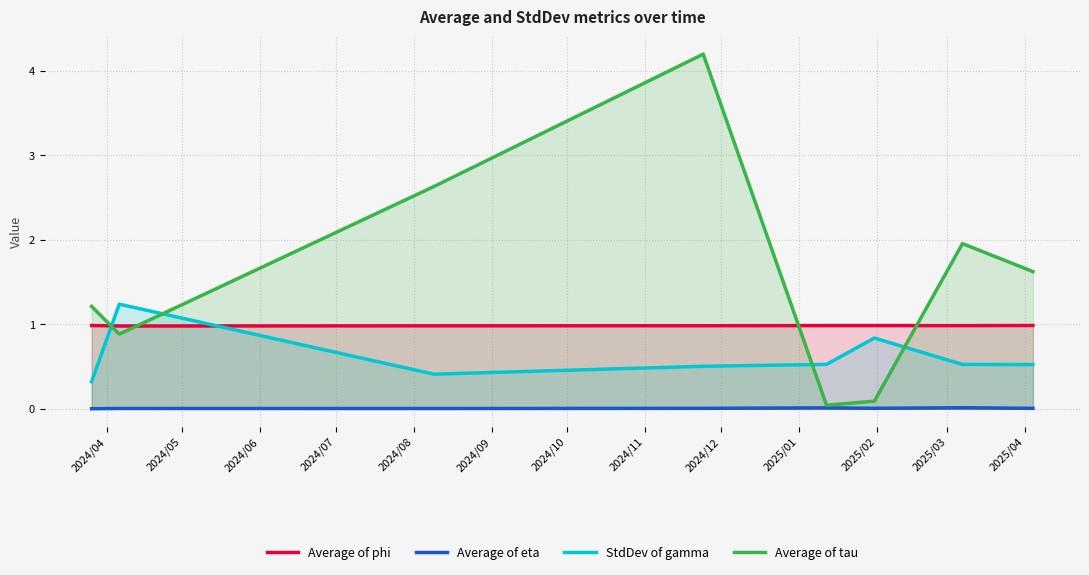

List the series in order of their overall mean, highest first.

Average of tau, Average of phi, StdDev of gamma, Average of eta